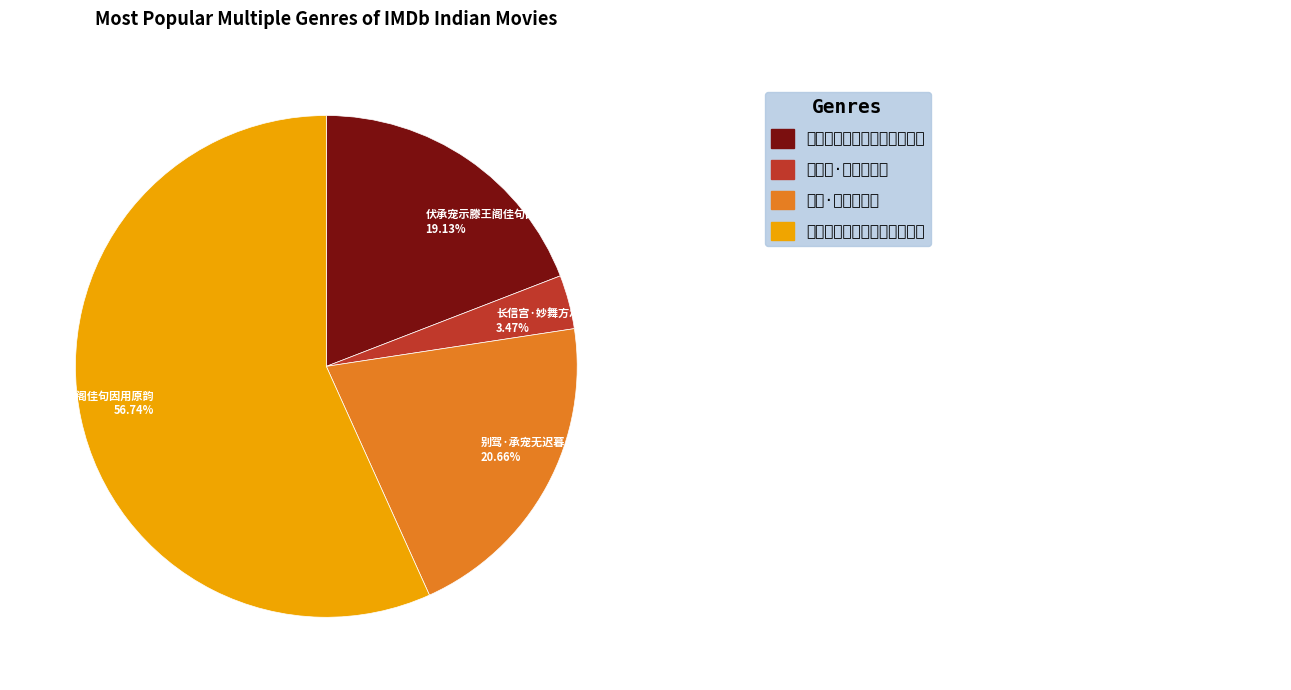

What is the majority slice?

伏承宠示滕王阁佳句因用原韵 56.74%